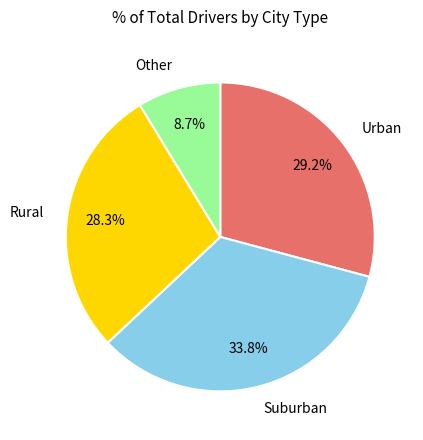

Does Other account for over 50% of the chart?

No